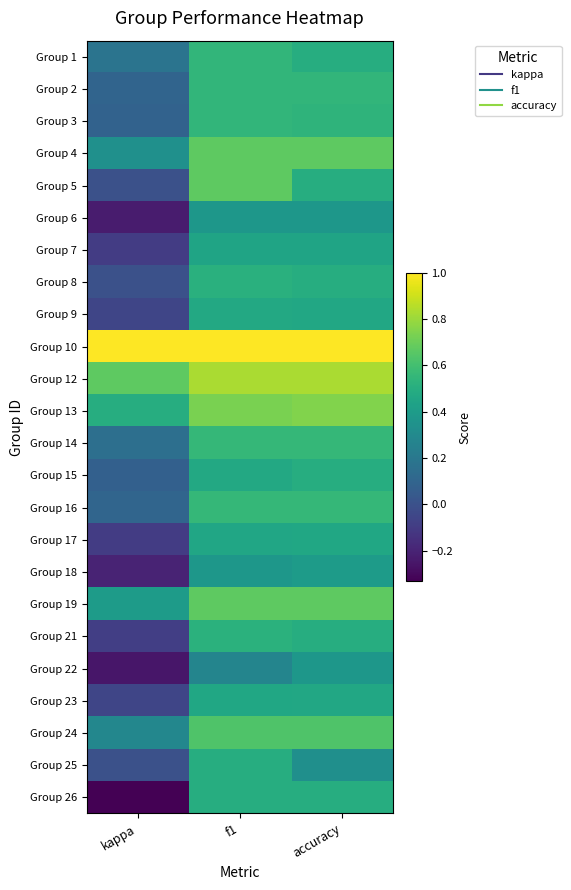

Which series has the largest total across all categories?

Group 10